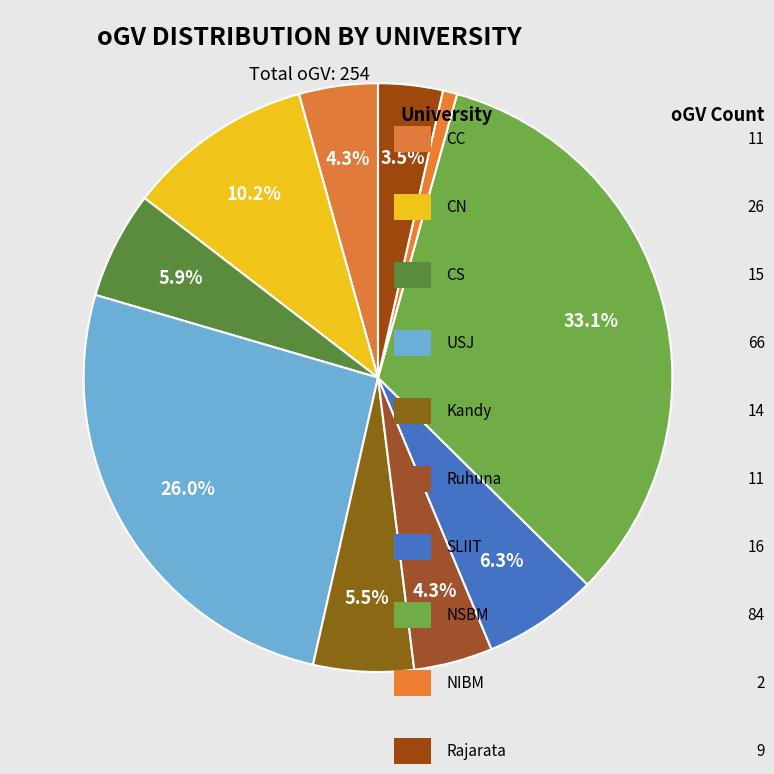

To the nearest percent, what is the average slice percentage?

10%